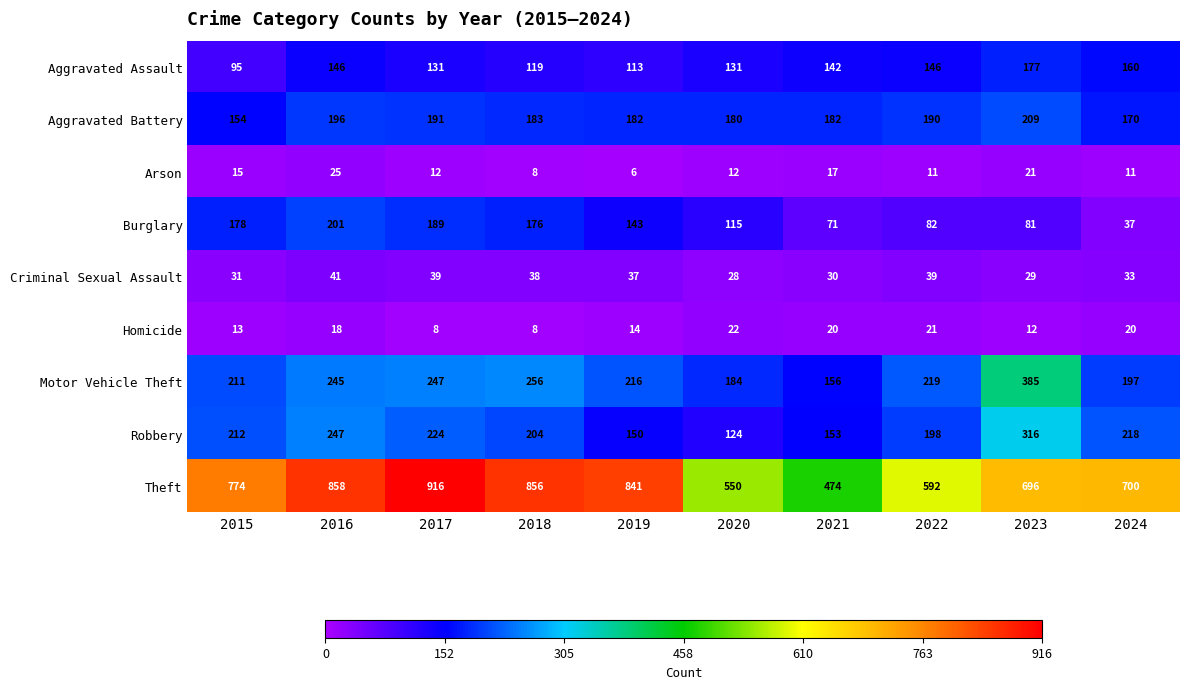

At which label is Homicide closest to 15?

2019